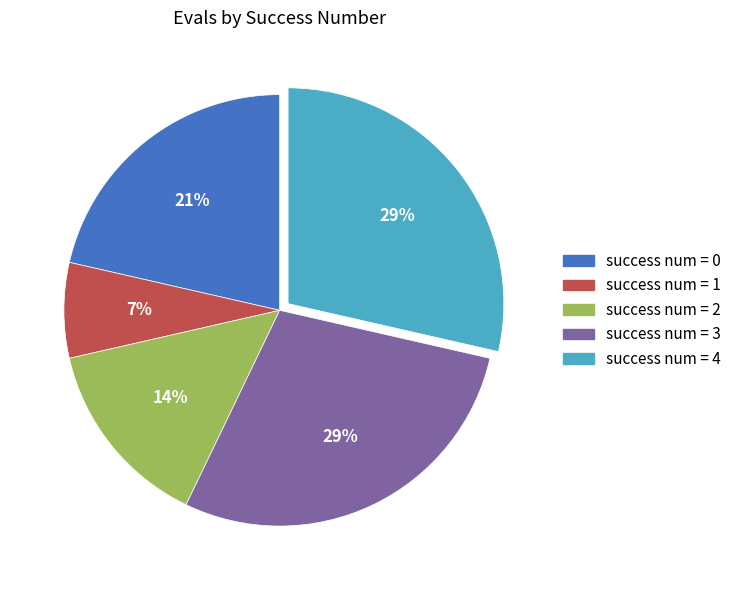

To the nearest percent, what is the average slice percentage?

20%